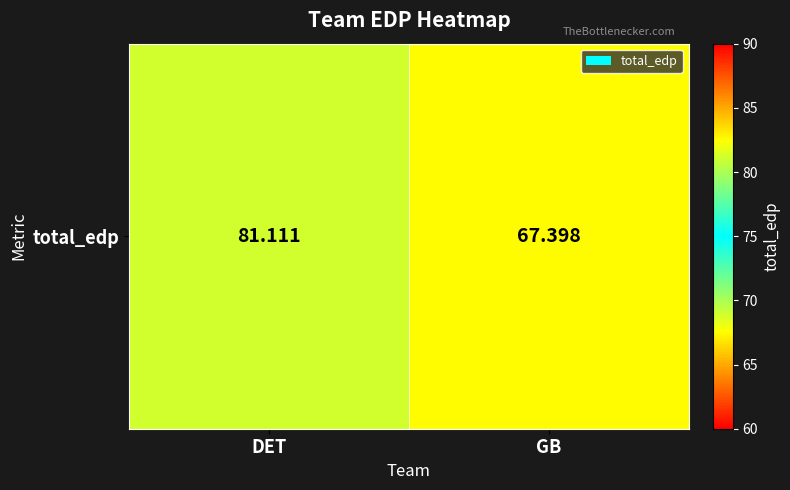

List the labels in order of value, largest first.

DET, GB